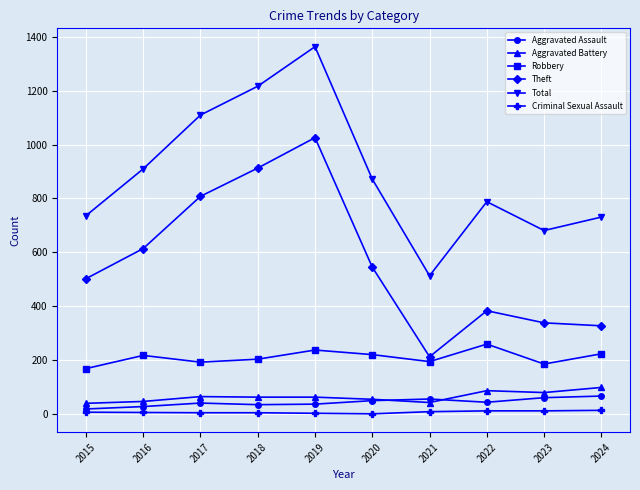

Where is the first local maximum for Theft?

2019